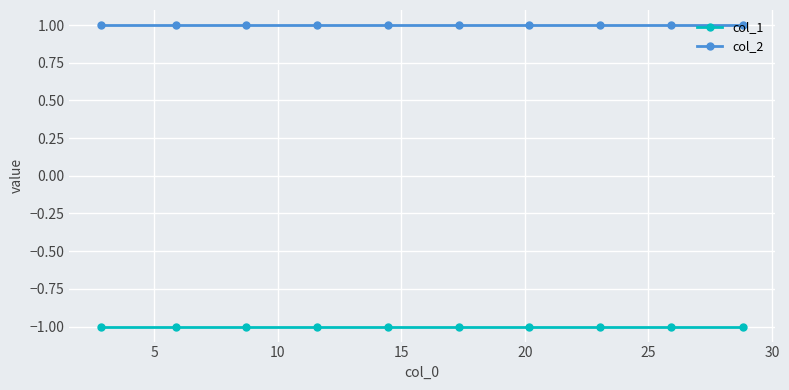

What is the highest value of the col_2 series?

1